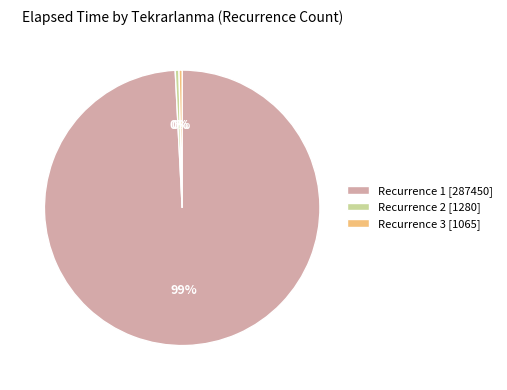

Is it true that Recurrence 3 [1065] is 0% of the pie?

True